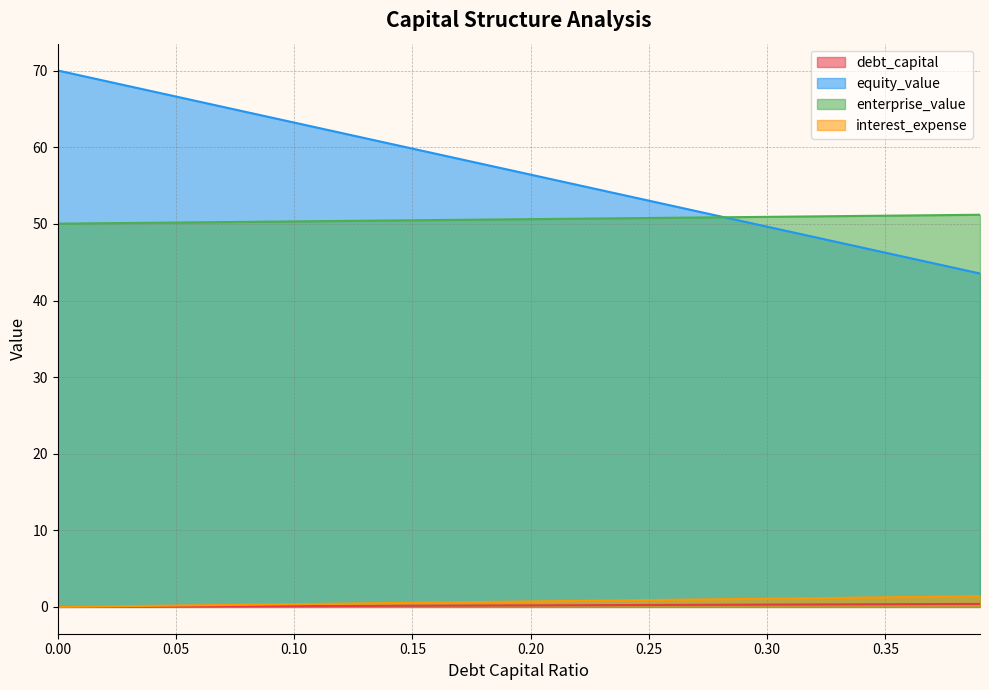

Reading right to left, what are all the values shown in this chart?

debt_capital: 0.39=0.4	0.38=0.4	0.37=0.4	0.36=0.4	0.35=0.3	0.34=0.3	0.33=0.3	0.32=0.3	0.31=0.3	0.3=0.3	0.29=0.3	0.28=0.3	0.27=0.3	0.26=0.3	0.25=0.2	0.24=0.2	0.23=0.2	0.22=0.2	0.21=0.2	0.2=0.2	0.19=0.2	0.18=0.2	0.17=0.2	0.16=0.2	0.15=0.1	0.14=0.1	0.13=0.1	0.12=0.1	0.11=0.1	0.1=0.1	0.09=0.1	0.08=0.1	0.07=0.1	0.06=0.1	0.05=0.1	0.04=0.0	0.03=0.0	0.02=0.0	0.01=0.0	0=0.0
equity_value: 0.39=43.5	0.38=44.2	0.37=44.9	0.36=45.6	0.35=46.3	0.34=46.9	0.33=47.6	0.32=48.3	0.31=49.0	0.3=49.6	0.29=50.3	0.28=51.0	0.27=51.7	0.26=52.4	0.25=53.0	0.24=53.7	0.23=54.4	0.22=55.1	0.21=55.8	0.2=56.4	0.19=57.1	0.18=57.8	0.17=58.5	0.16=59.2	0.15=59.8	0.14=60.5	0.13=61.2	0.12=61.9	0.11=62.6	0.1=63.2	0.09=63.9	0.08=64.6	0.07=65.3	0.06=66.0	0.05=66.6	0.04=67.3	0.03=68.0	0.02=68.7	0.01=69.4	0=70.0
enterprise_value: 0.39=51.2	0.38=51.2	0.37=51.1	0.36=51.1	0.35=51.1	0.34=51.1	0.33=51.0	0.32=51.0	0.31=51.0	0.3=50.9	0.29=50.9	0.28=50.9	0.27=50.8	0.26=50.8	0.25=50.8	0.24=50.8	0.23=50.7	0.22=50.7	0.21=50.7	0.2=50.6	0.19=50.6	0.18=50.6	0.17=50.5	0.16=50.5	0.15=50.5	0.14=50.5	0.13=50.4	0.12=50.4	0.11=50.4	0.1=50.3	0.09=50.3	0.08=50.3	0.07=50.2	0.06=50.2	0.05=50.2	0.04=50.2	0.03=50.1	0.02=50.1	0.01=50.1	0=50.0
interest_expense: 0.39=1.4	0.38=1.4	0.37=1.3	0.36=1.3	0.35=1.2	0.34=1.2	0.33=1.2	0.32=1.1	0.31=1.1	0.3=1.1	0.29=1.0	0.28=1.0	0.27=1.0	0.26=0.9	0.25=0.9	0.24=0.9	0.23=0.8	0.22=0.8	0.21=0.7	0.2=0.7	0.19=0.7	0.18=0.6	0.17=0.6	0.16=0.6	0.15=0.5	0.14=0.5	0.13=0.5	0.12=0.4	0.11=0.4	0.1=0.4	0.09=0.3	0.08=0.3	0.07=0.2	0.06=0.2	0.05=0.2	0.04=0.1	0.03=0.1	0.02=0.1	0.01=0.0	0=0.0